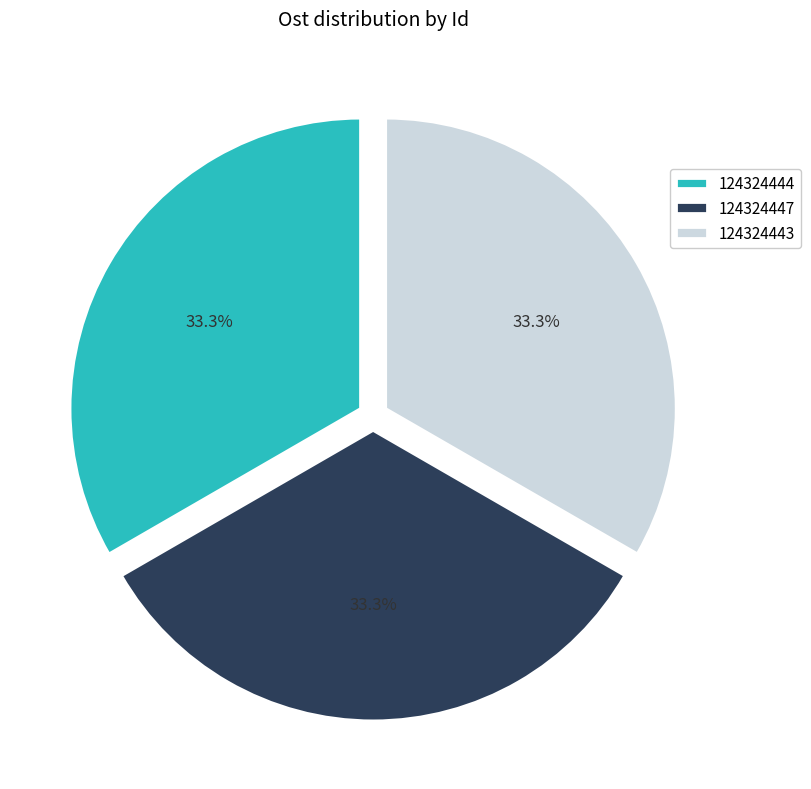

Is it true that 124324443 is 33% of the pie?

True